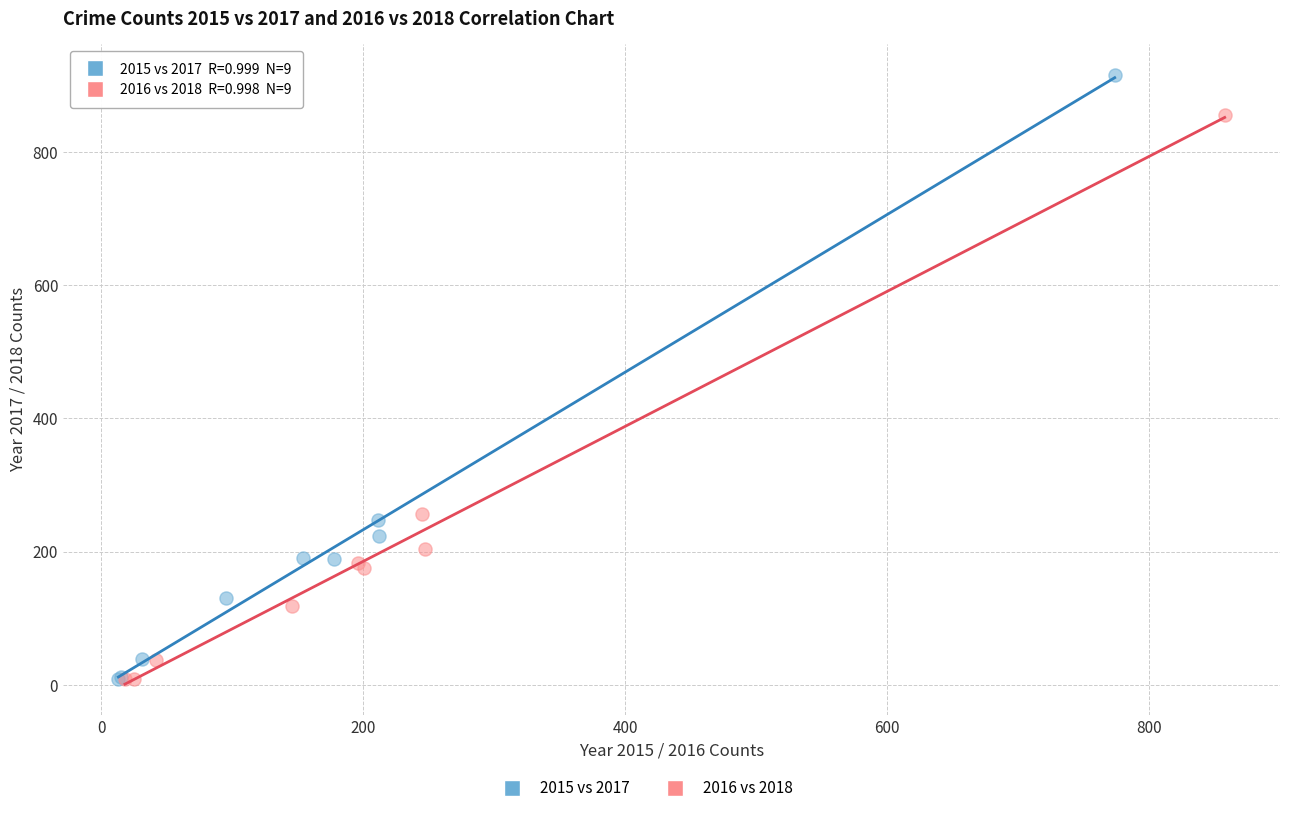

Which series reaches the maximum Y coordinate?

2015 vs 2017